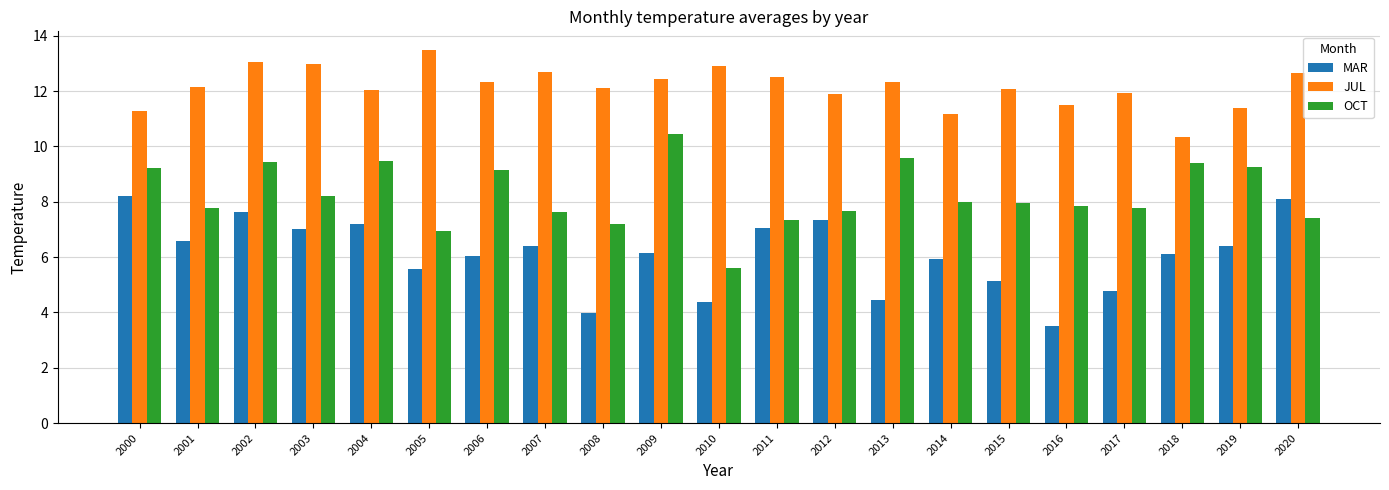

What are all the series names shown in the legend?

MAR, JUL, OCT